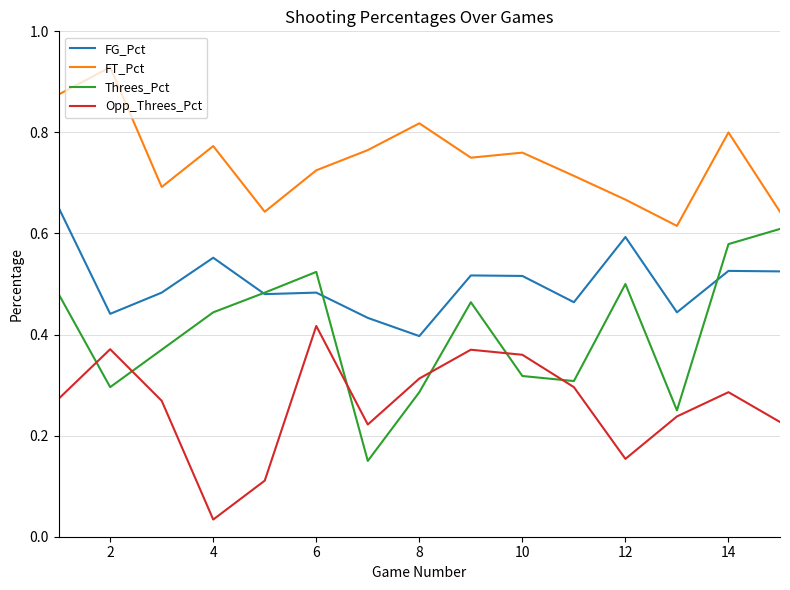

Which series has the largest total across all categories?

FT_Pct